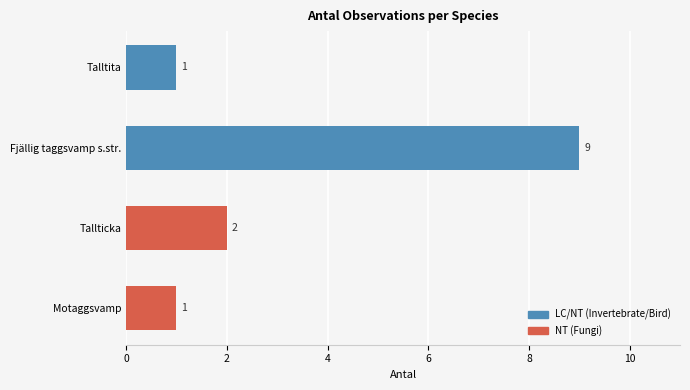

How many series are shown in this chart?

1